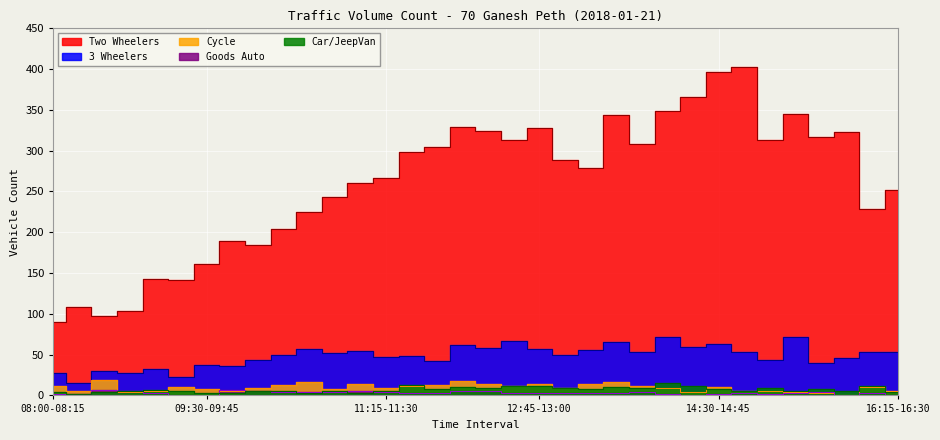

At 16:15-16:30, list the series in order from smallest to largest.

Goods Auto, Car/JeepVan, Cycle, 3 Wheelers, Two Wheelers